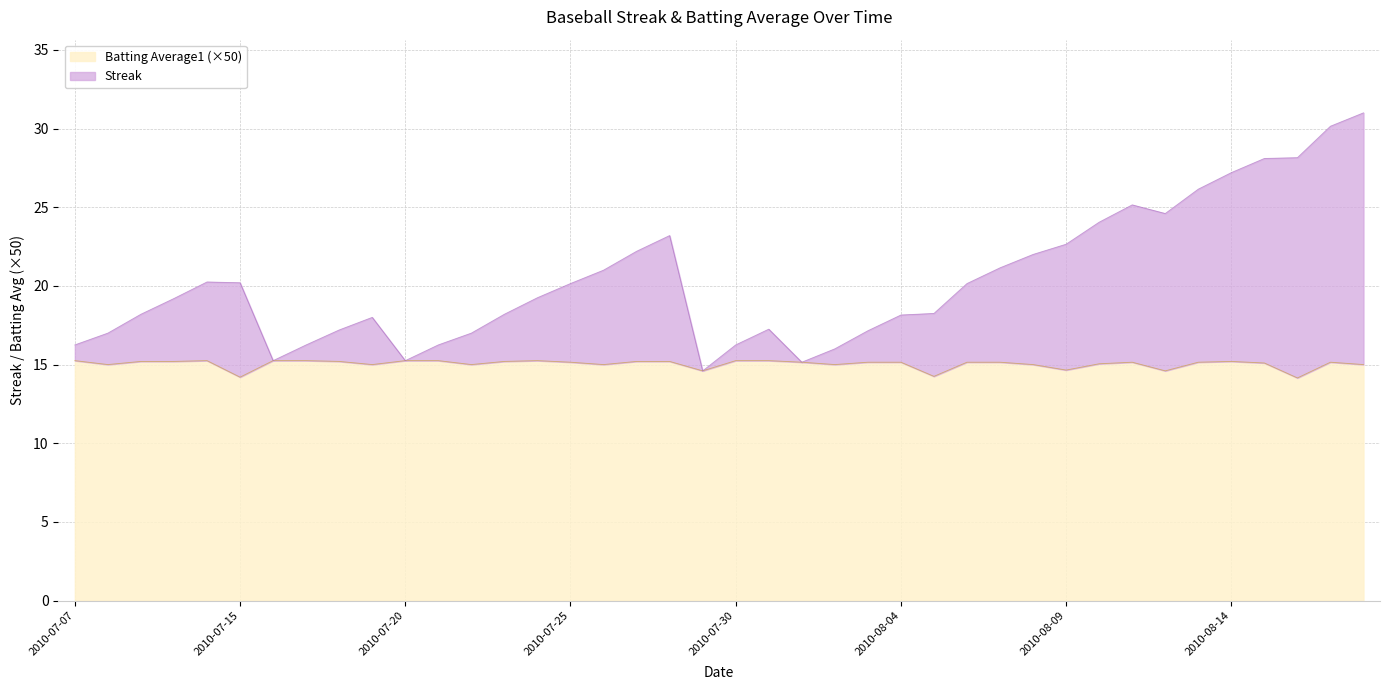

Where is Batting Average1 nearest to the value 14?

2010-08-16